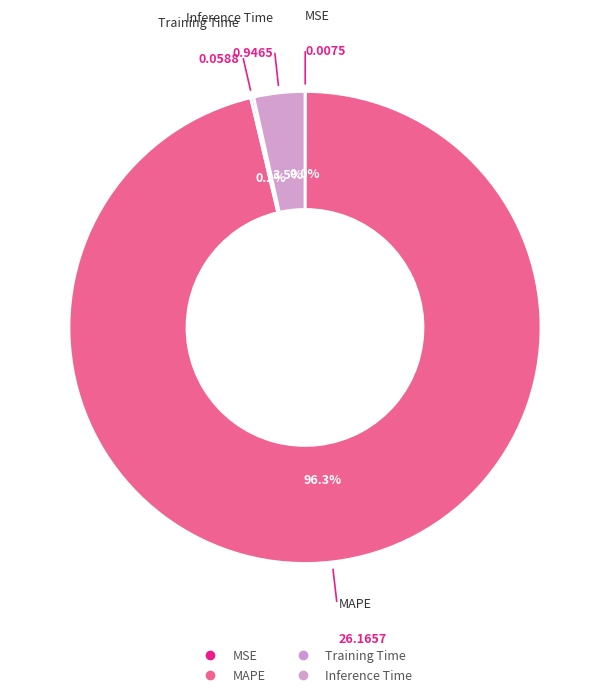

Is it true that MSE is 1% of the pie?

False